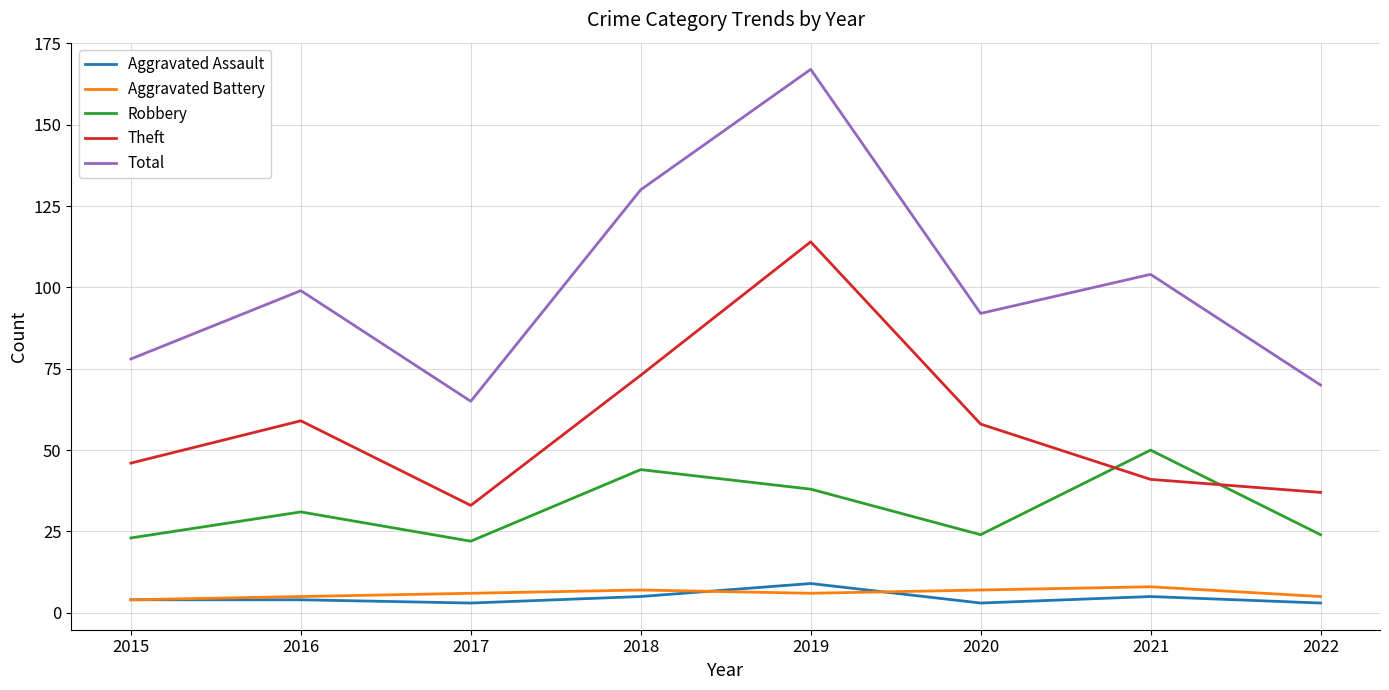

What is the approximate value of Aggravated Battery at 2018?

7